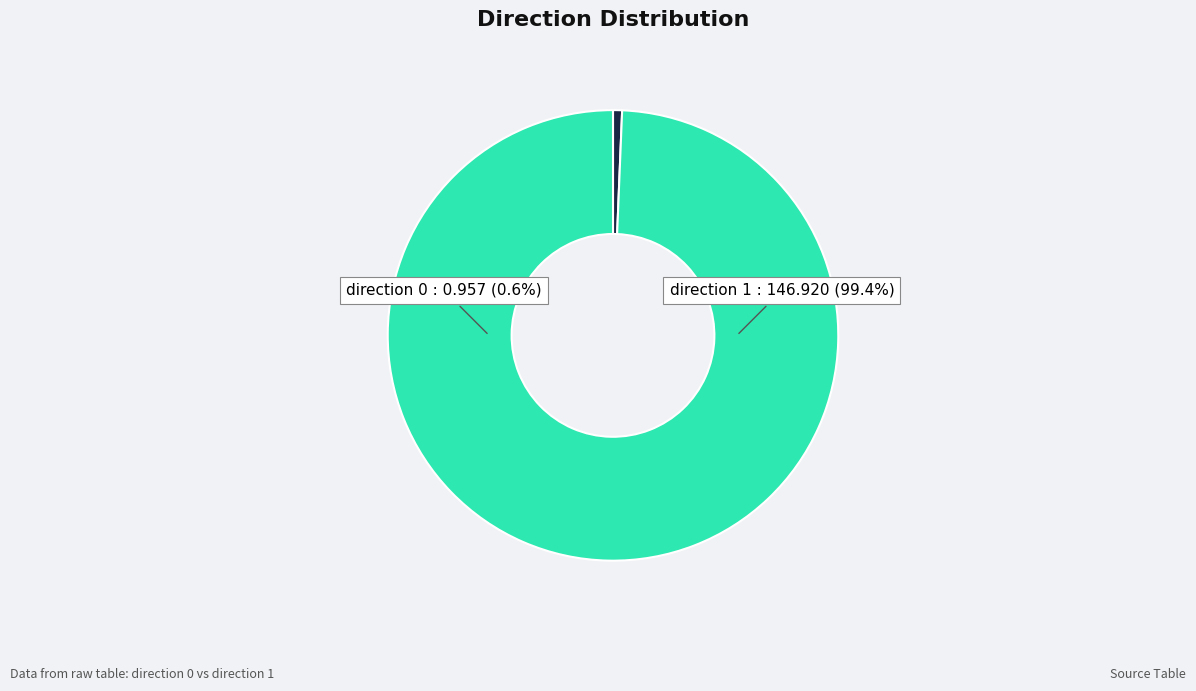

To the nearest percent, what is the difference between the largest and smallest slice percentages?

99%